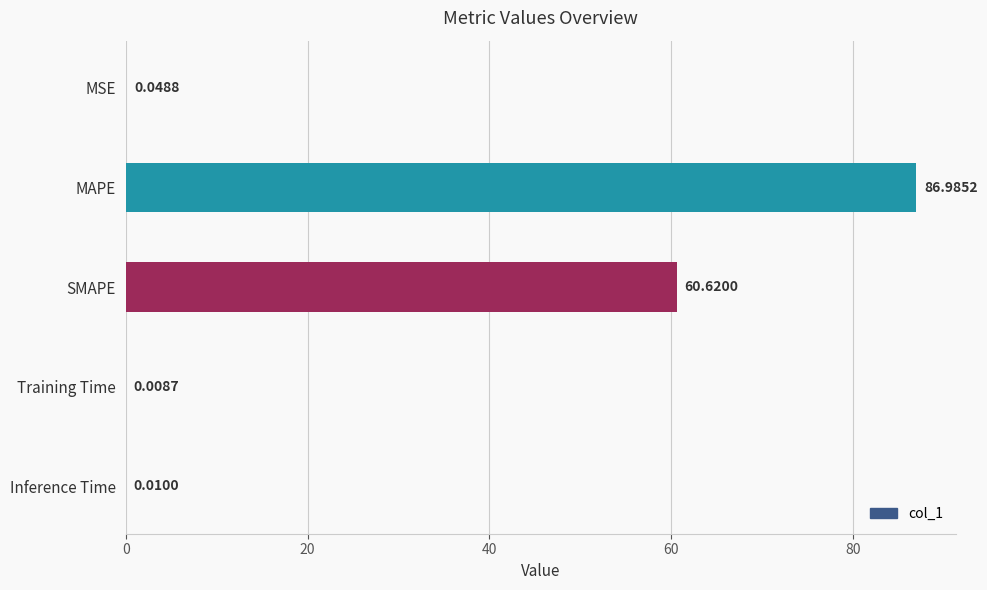

Where is the data nearest to the value 43?

SMAPE